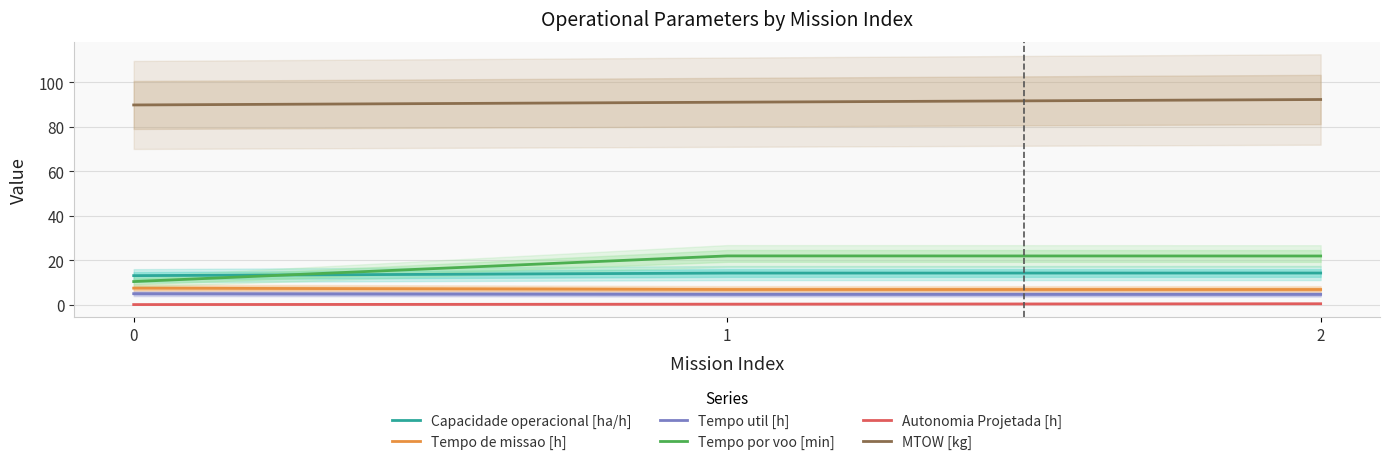

Does the chart display data point markers on the line(s)?

No